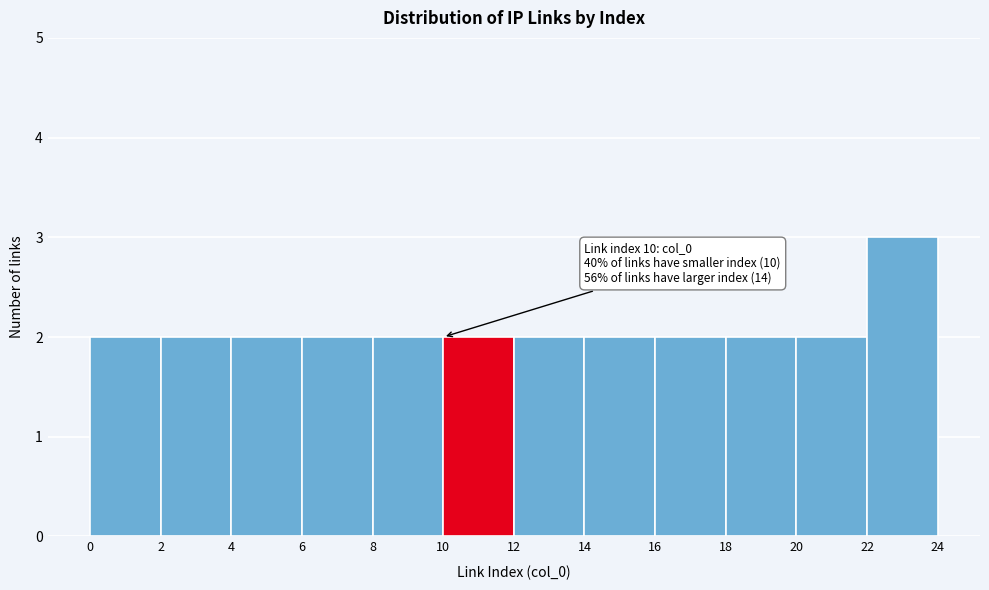

Which range on the x-axis has the tallest bar?

22 to 24